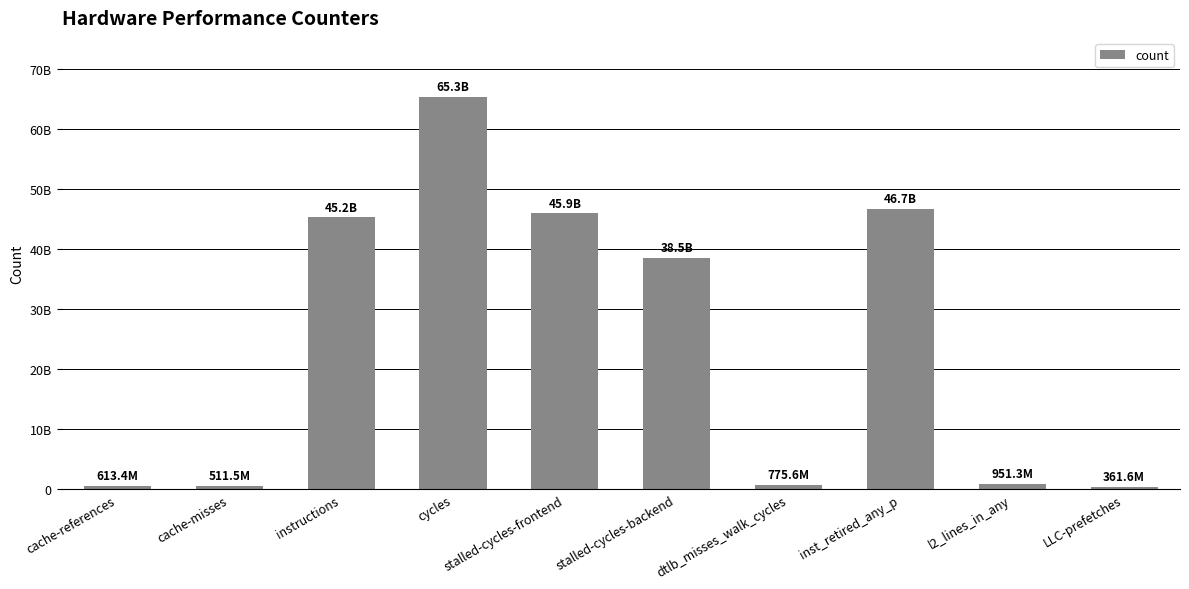

Does the chart contain any negative values?

No